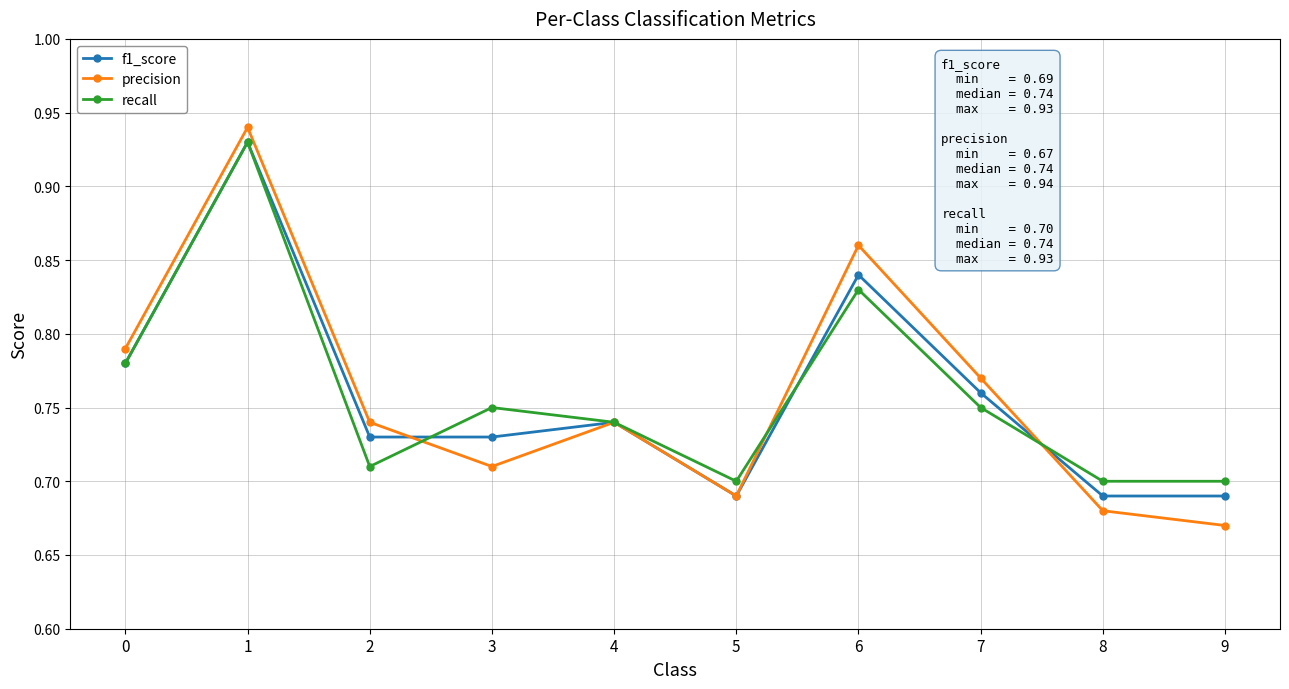

How many distinct data groups are displayed?

3